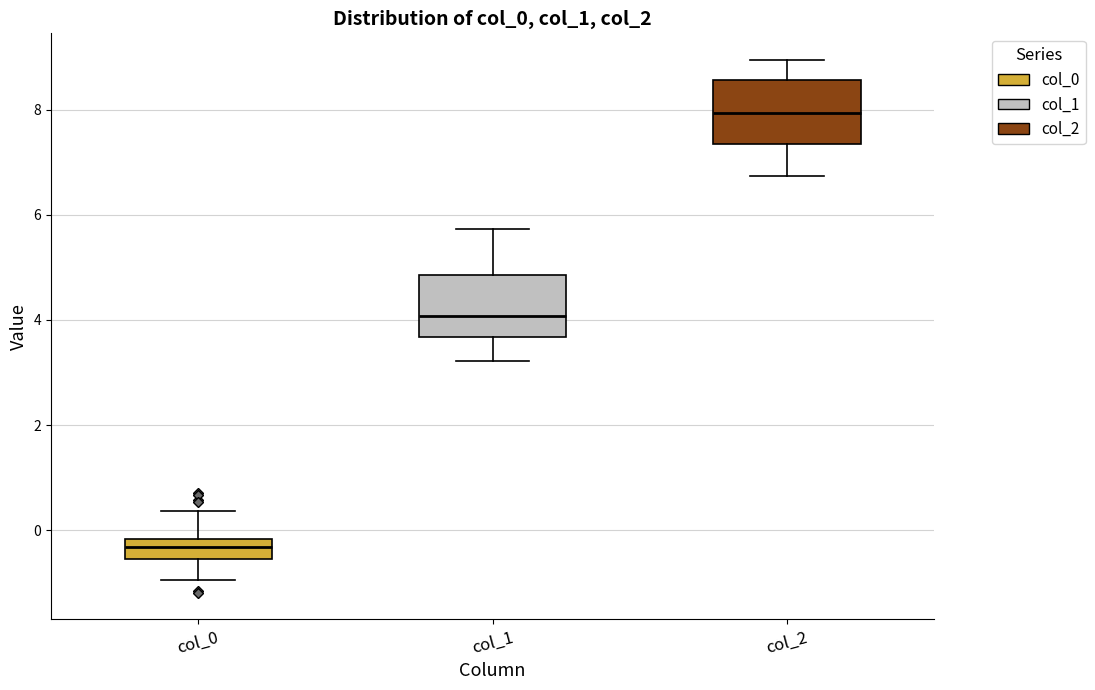

Reading left to right, transcribe this box plot: for each box, give where its median line is, the range the box spans, and where its two whiskers end, as read against the y-axis. The values are not printed on the chart, so give them approximately, as read against the axis.

col_0: median -0.4, box -0.6 to -0.2, whiskers -1.0 to 0.4
col_1: median 4.0, box 3.6 to 4.8, whiskers 3.2 to 5.8
col_2: median 8.0, box 7.4 to 8.6, whiskers 6.8 to 9.0